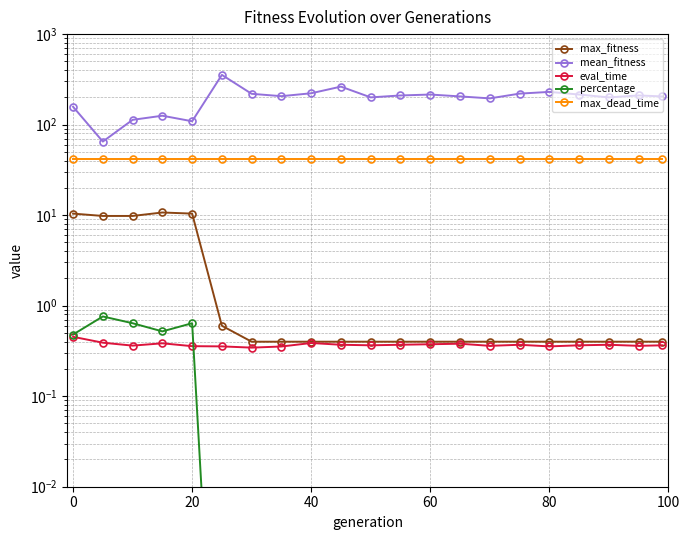

True or false: percentage and mean_fitness intersect in this chart.

False